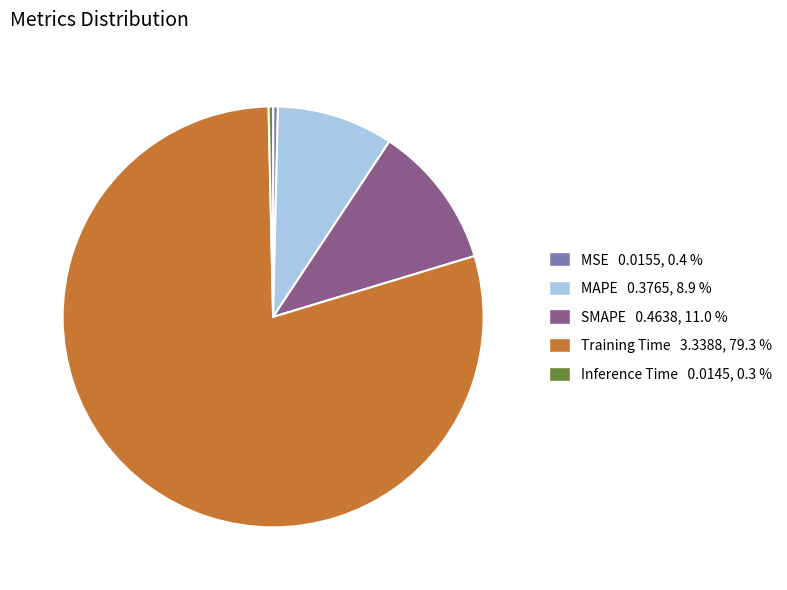

Is the sum of Training Time and MAPE greater than half?

Yes